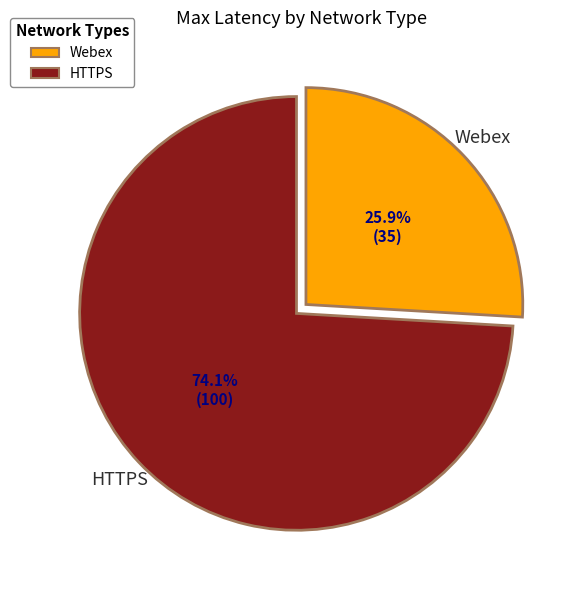

How many slices are in this pie chart?

2